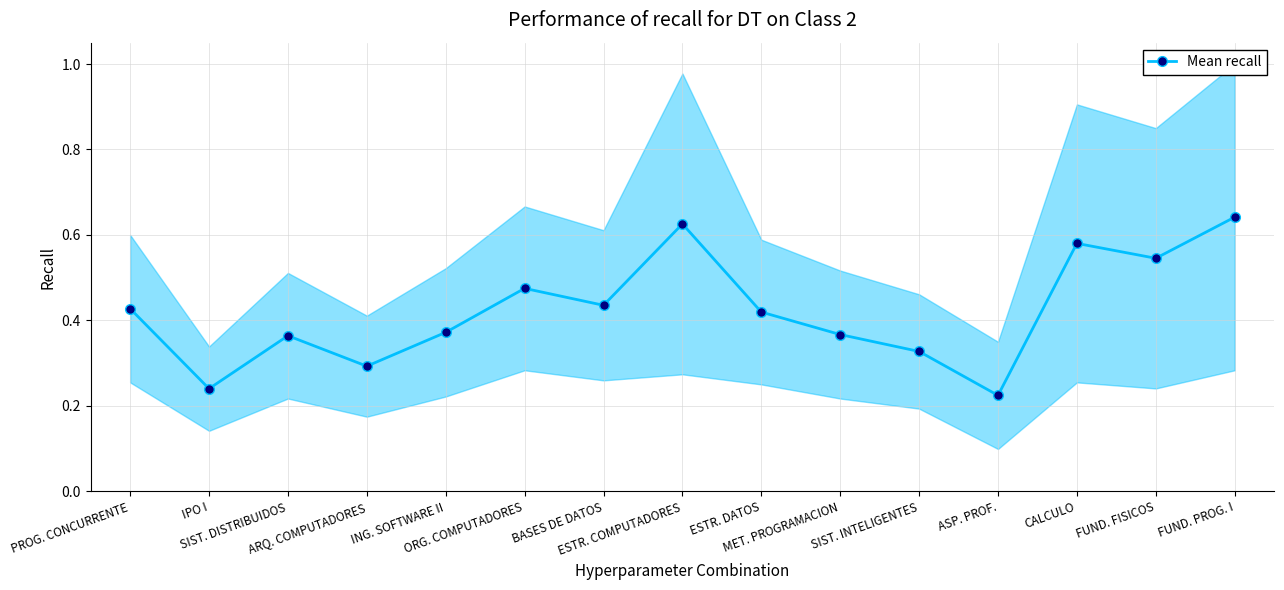

Reading left to right, transcribe all the data shown in this chart.

0.4	0.2	0.4	0.3	0.4	0.5	0.4	0.6	0.4	0.4	0.3	0.2	0.6	0.5	0.6